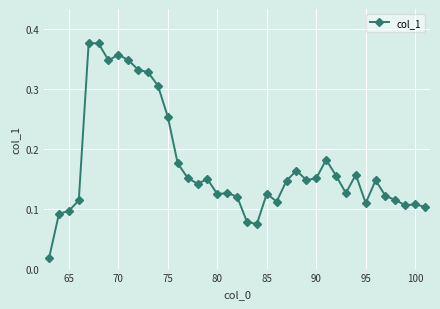

True or false: there are more than 1 points higher than both neighbors.

True